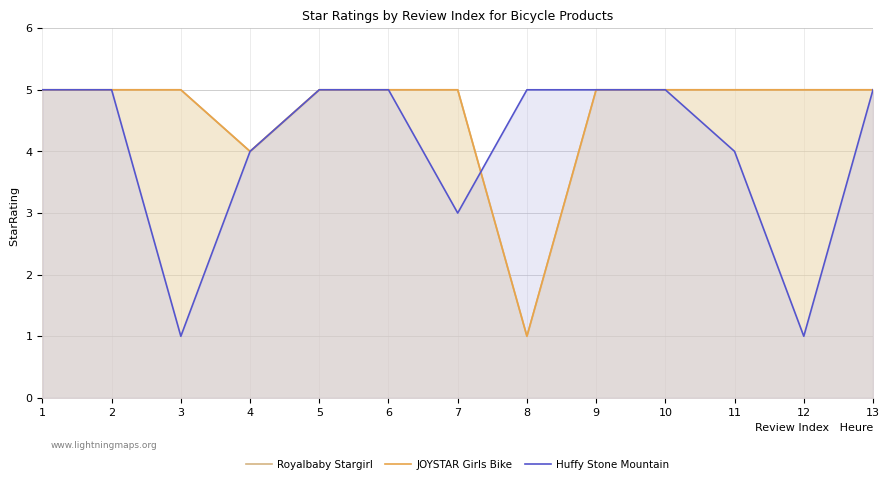

True or false: Huffy Stone Mountain has more than 2 interior local peaks.

False